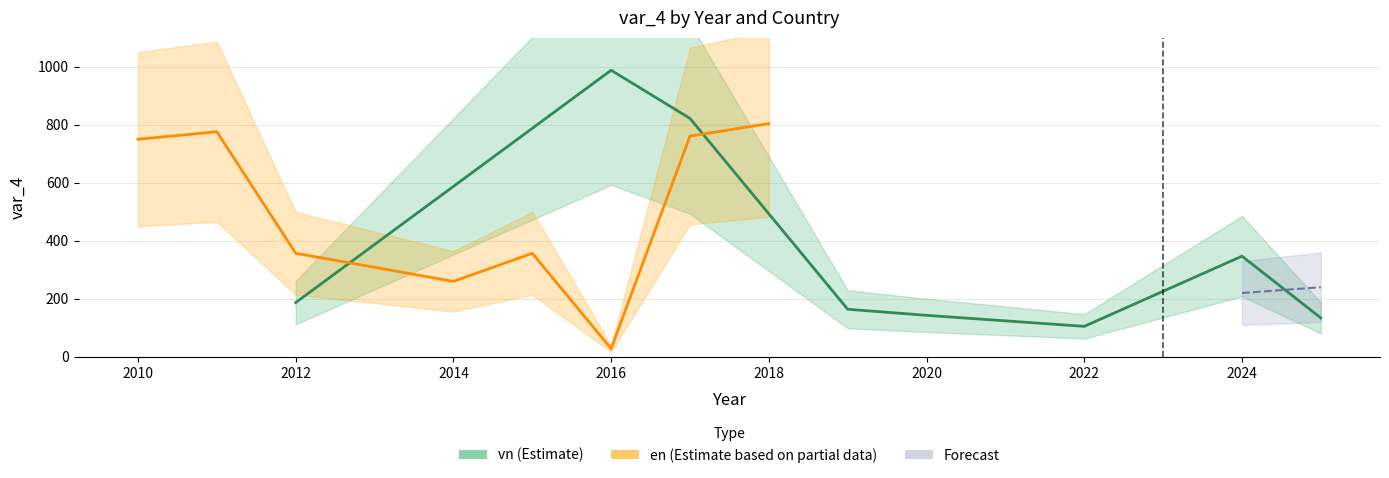

Which series has the largest total across all categories?

en